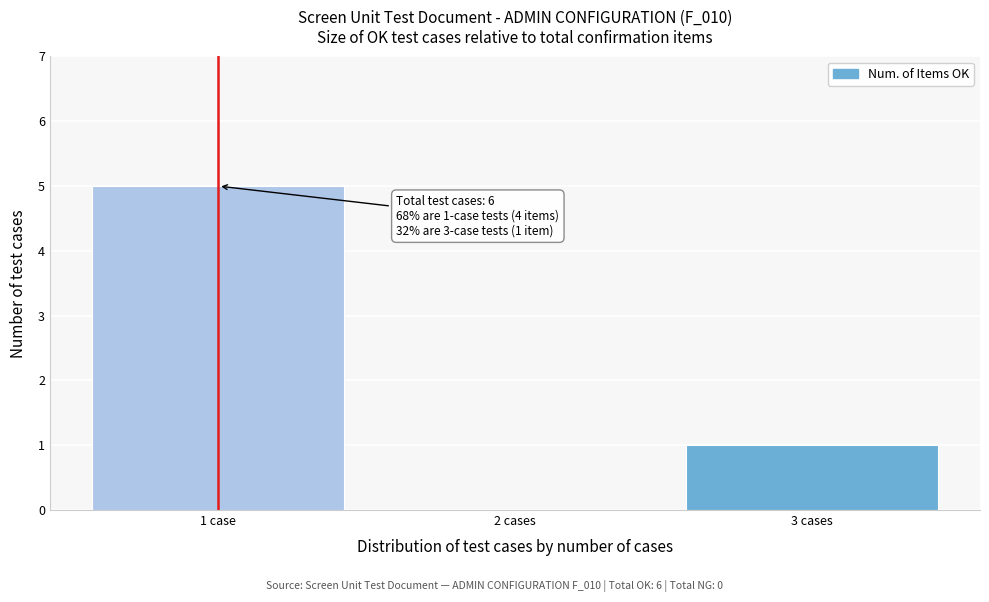

Reading right to left, list all the values displayed in this chart.

3 cases=1	2 cases=0	1 case=5